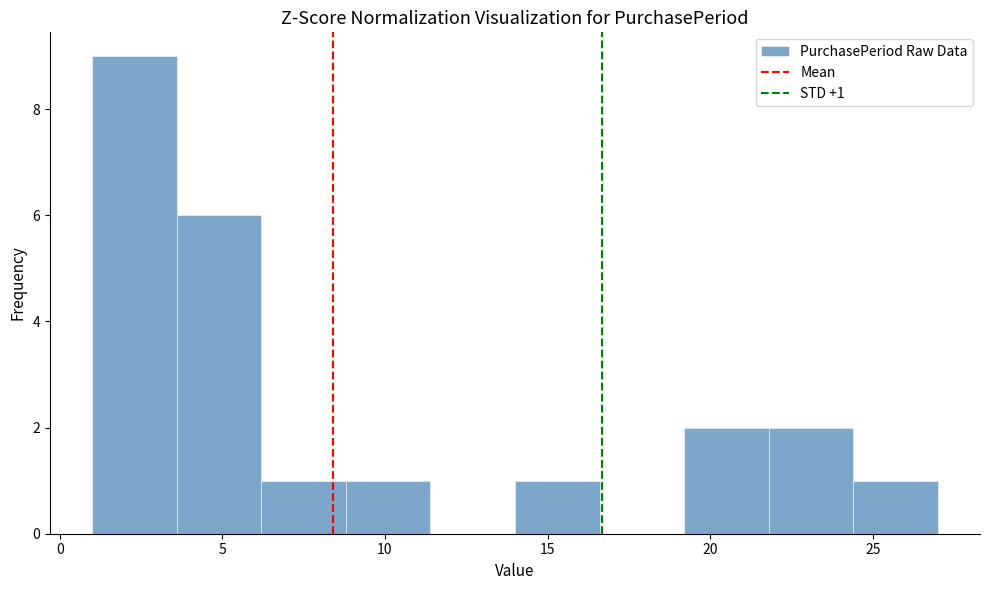

Over which range of the x-axis is the bar tallest?

1.0 to 3.6